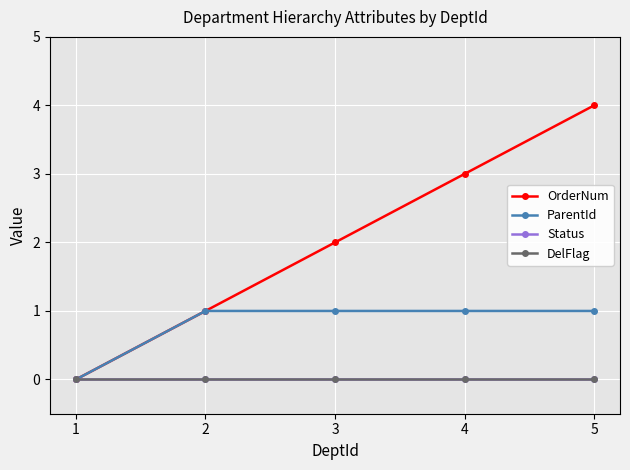

At how many categories does at least one series exceed 2?

2